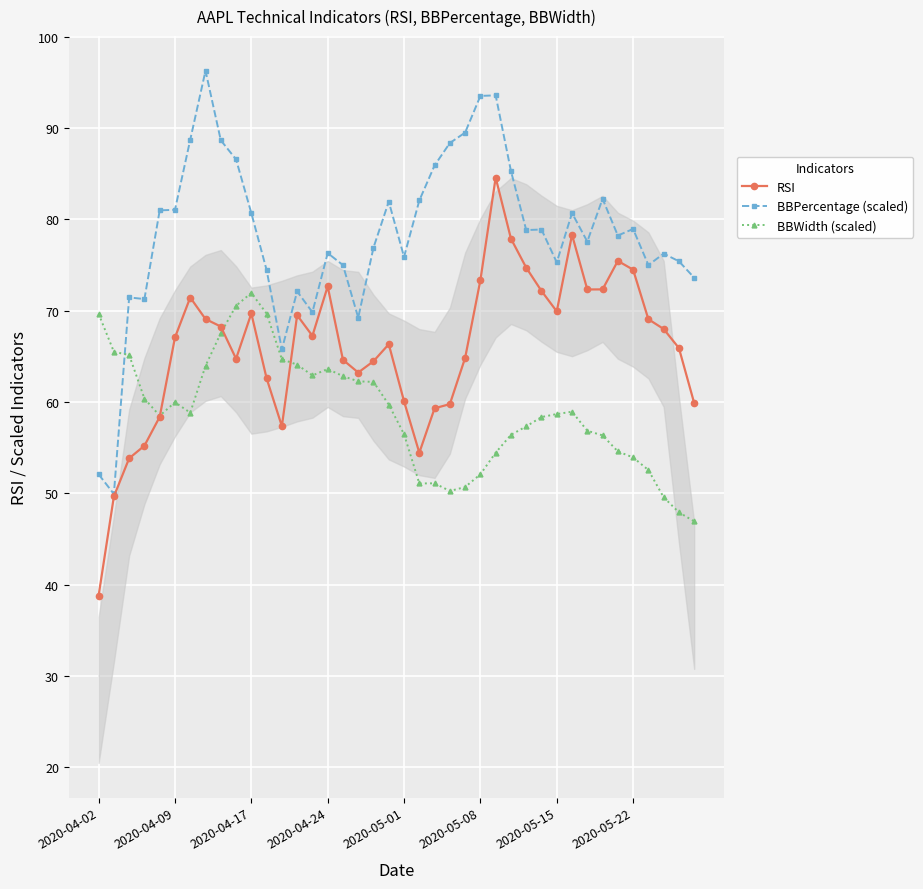

Between 18 and 39, which series saw the biggest shift?

BBWidth (scaled)